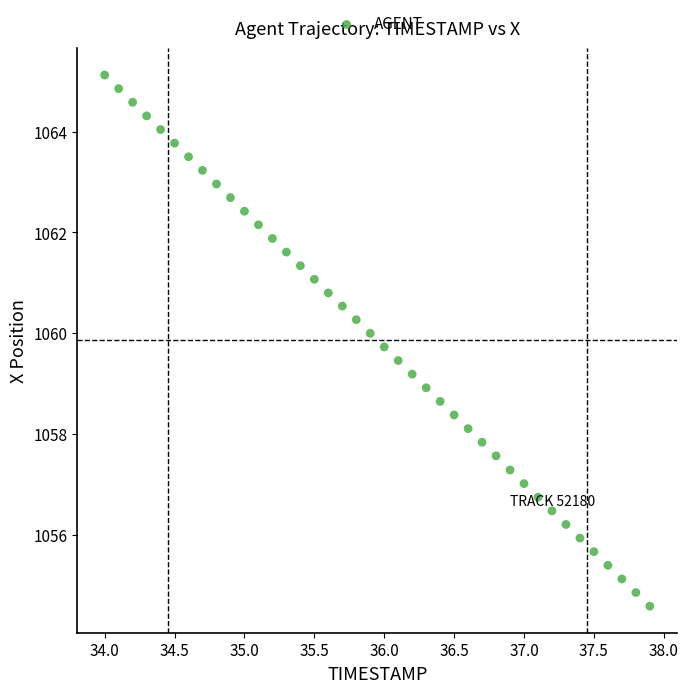

What is the range of Y values (max minus min)?

10.5